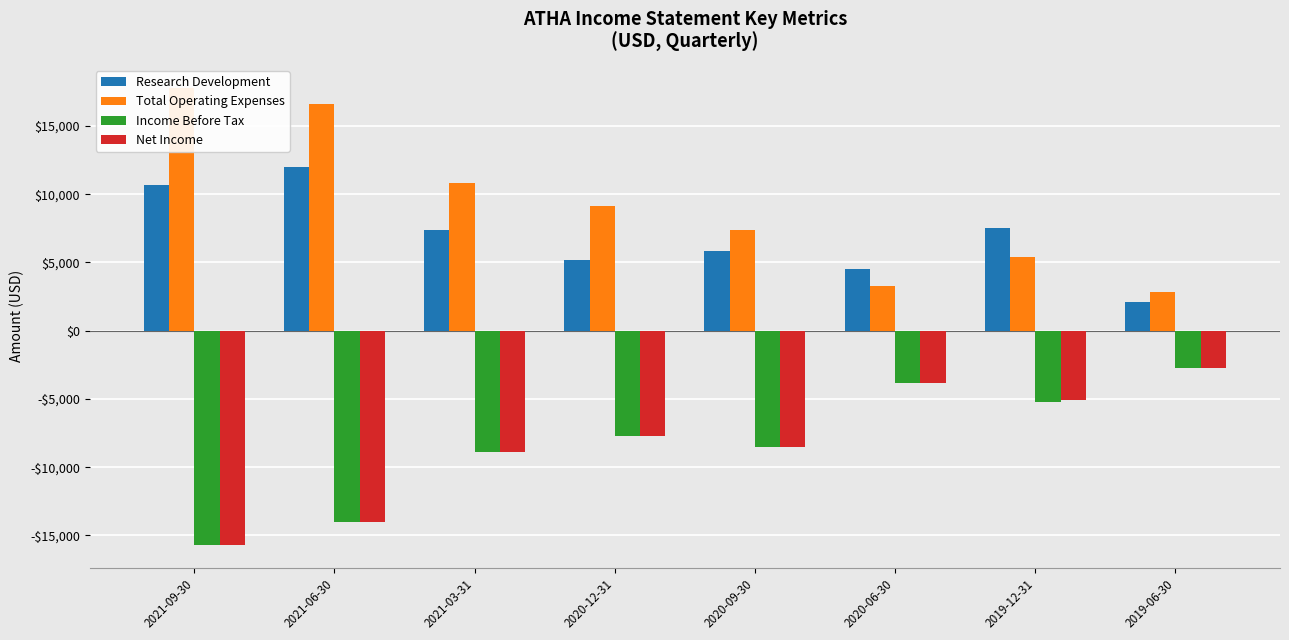

What is the difference between the highest and lowest values at 2021-09-30?

33500